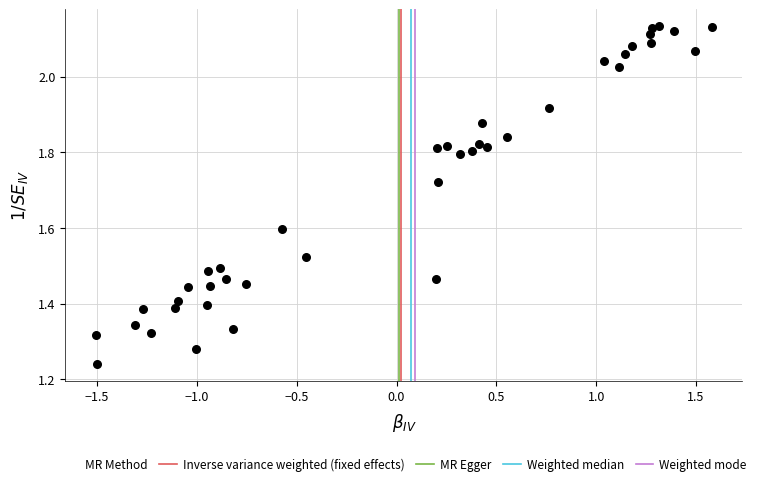

What is the range of Y values (max minus min)?

0.9